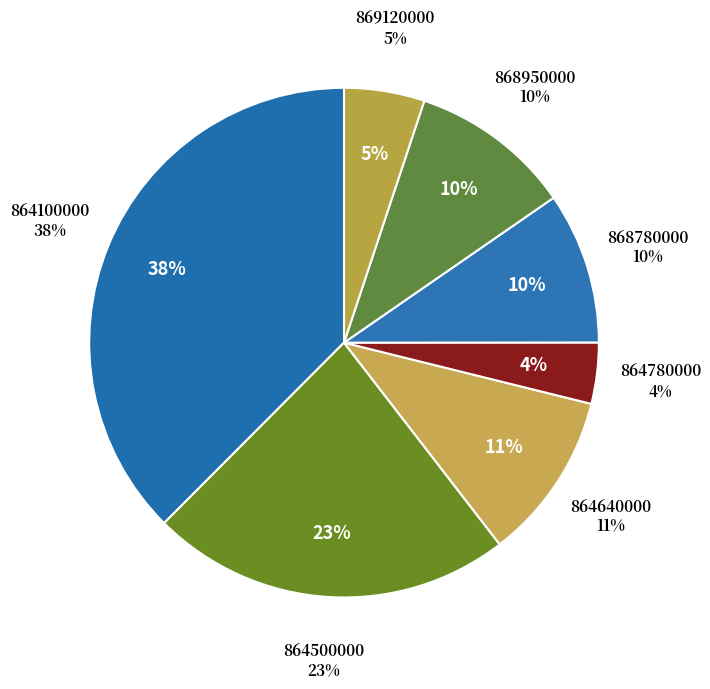

How many slices are in this pie chart?

7